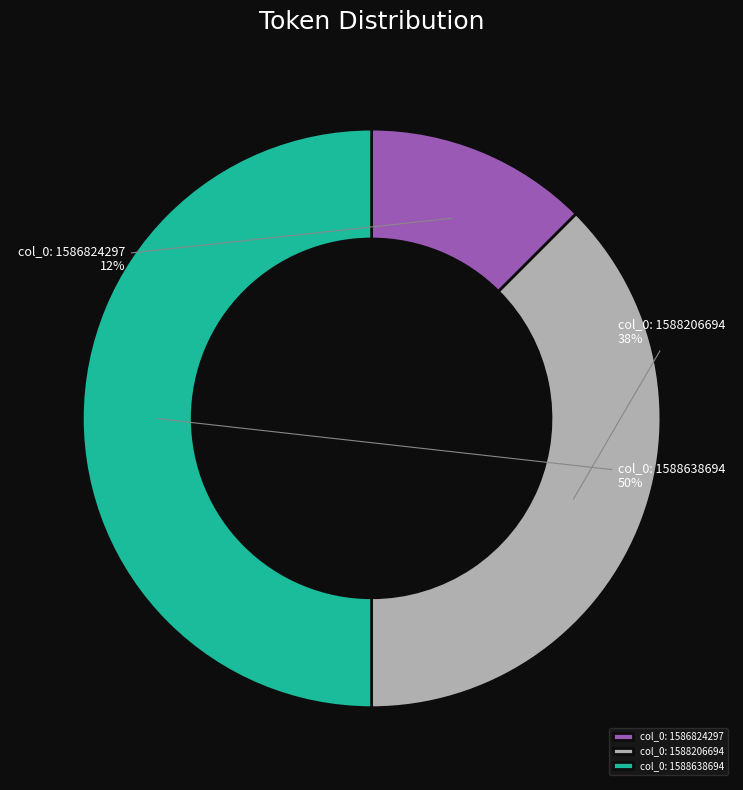

True or false: col_0: 1588638694 accounts for 50% of the total.

True